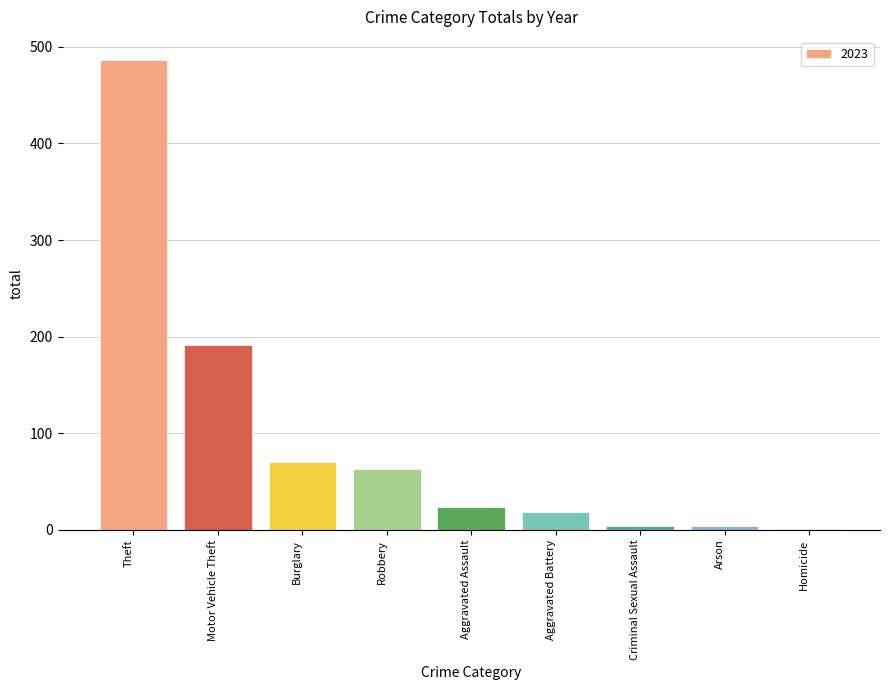

What is the sum of all values?

862